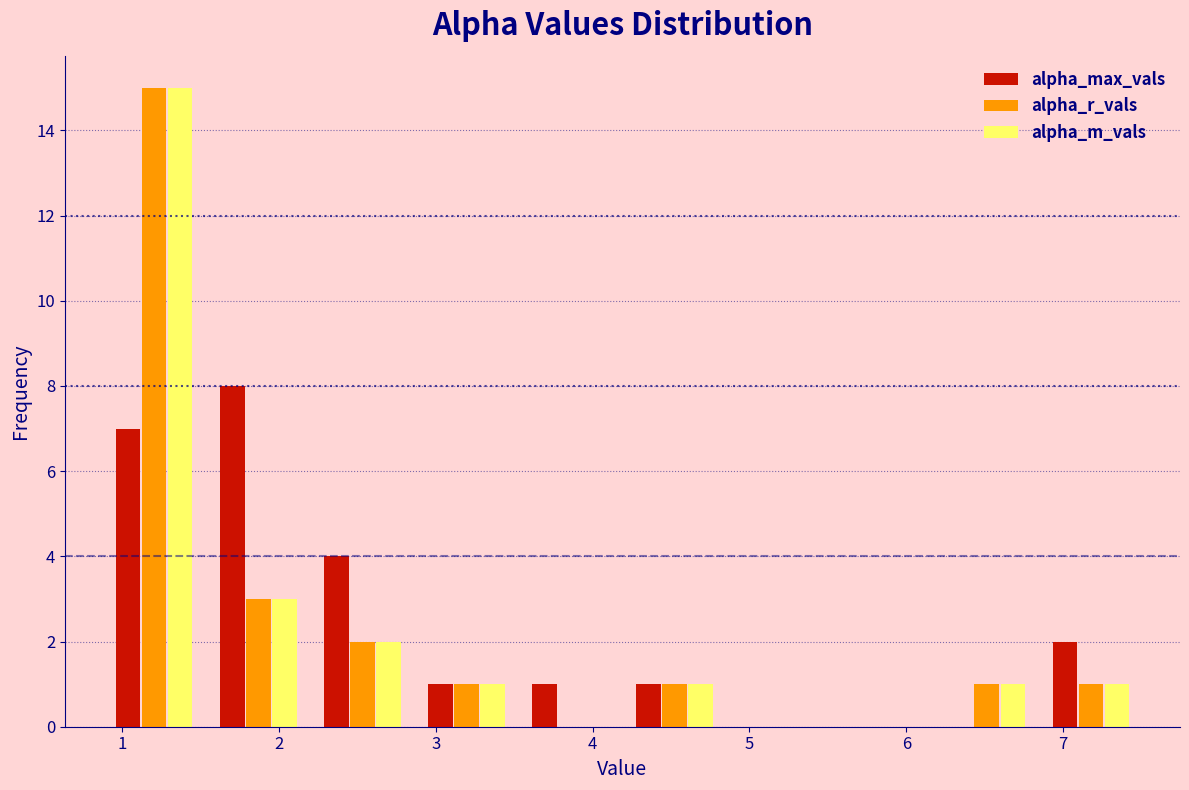

Reading left to right, list every range on the x-axis with the height of the bar of each series over it. Neither the bar edges nor the heights are printed on the chart, so give them approximately, as read against the axes.

0.9 to 1.5: alpha_max_vals=7	alpha_r_vals=15	alpha_m_vals=15
1.5 to 2.2: alpha_max_vals=8	alpha_r_vals=3	alpha_m_vals=3
2.2 to 2.9: alpha_max_vals=4	alpha_r_vals=2	alpha_m_vals=2
2.9 to 3.5: alpha_max_vals=1	alpha_r_vals=1	alpha_m_vals=1
3.5 to 4.2: alpha_max_vals=1	alpha_r_vals=0	alpha_m_vals=0
4.2 to 4.9: alpha_max_vals=1	alpha_r_vals=1	alpha_m_vals=1
4.9 to 5.5: alpha_max_vals=0	alpha_r_vals=0	alpha_m_vals=0
5.5 to 6.2: alpha_max_vals=0	alpha_r_vals=0	alpha_m_vals=0
6.2 to 6.8: alpha_max_vals=0	alpha_r_vals=1	alpha_m_vals=1
6.8 to 7.5: alpha_max_vals=2	alpha_r_vals=1	alpha_m_vals=1